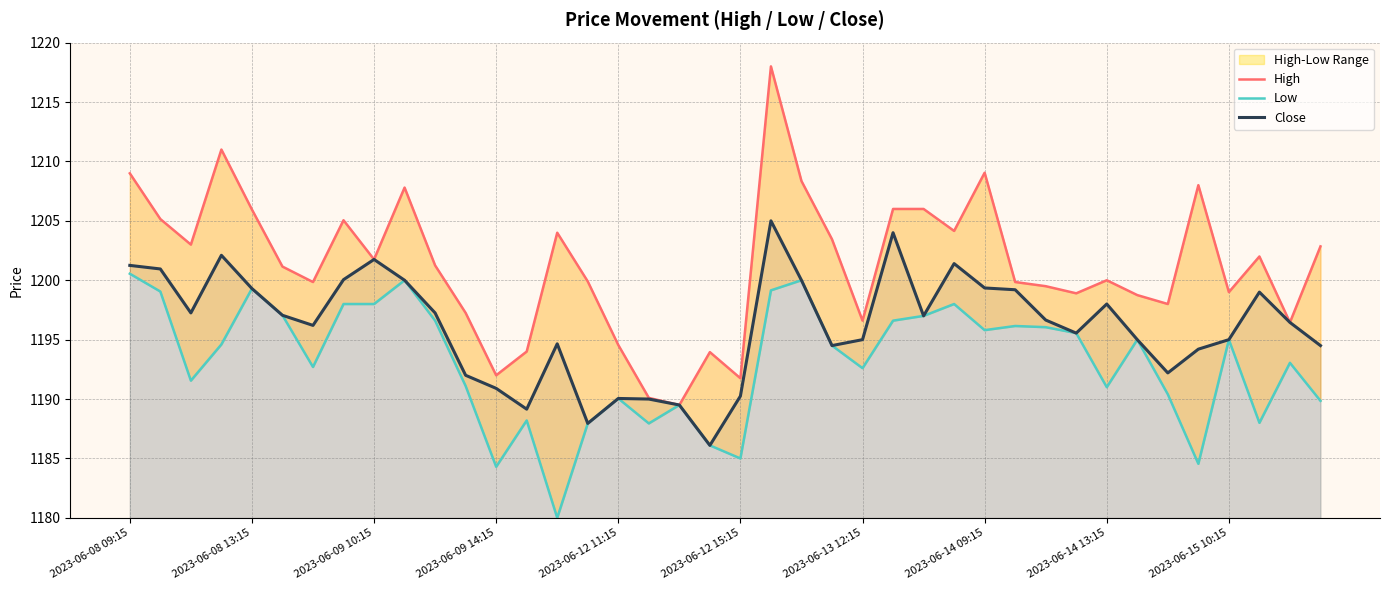

Is it true that Low equals 1692.7 at 2023-06-09 14:15?

False